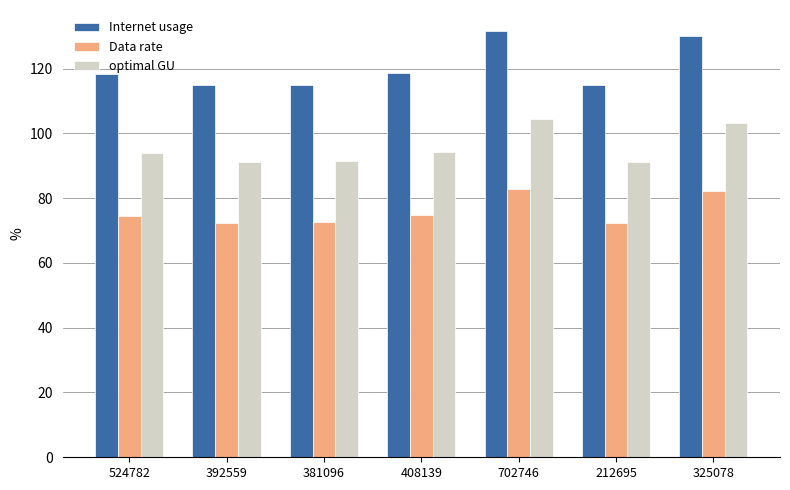

Which series has the largest total across all categories?

Internet usage